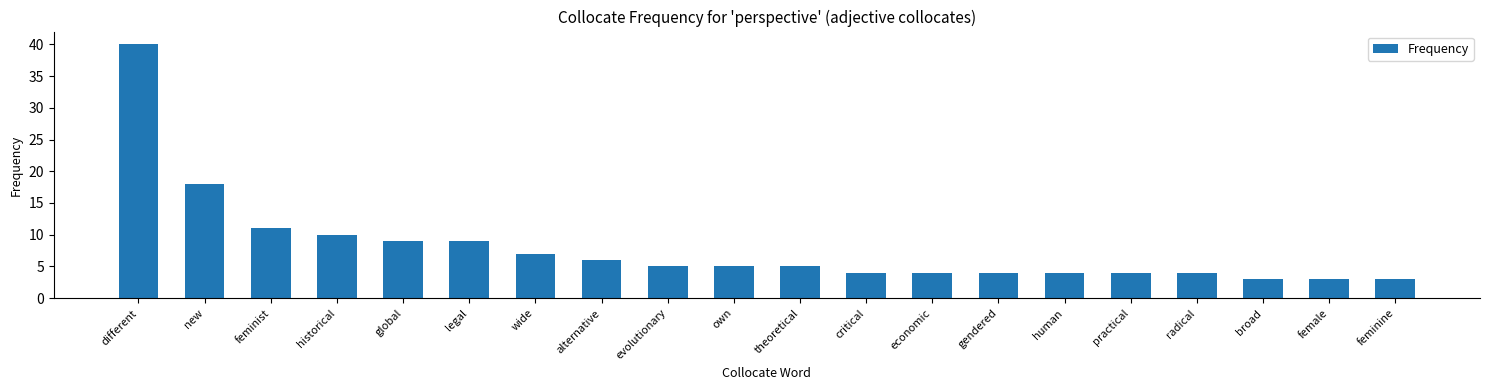

Which category has the highest value across all series?

different